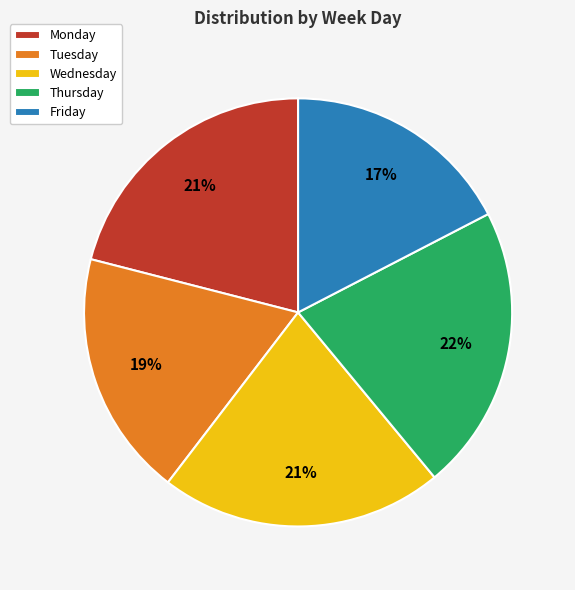

What is the ratio of the value at Wednesday to the value at Thursday?

1.0